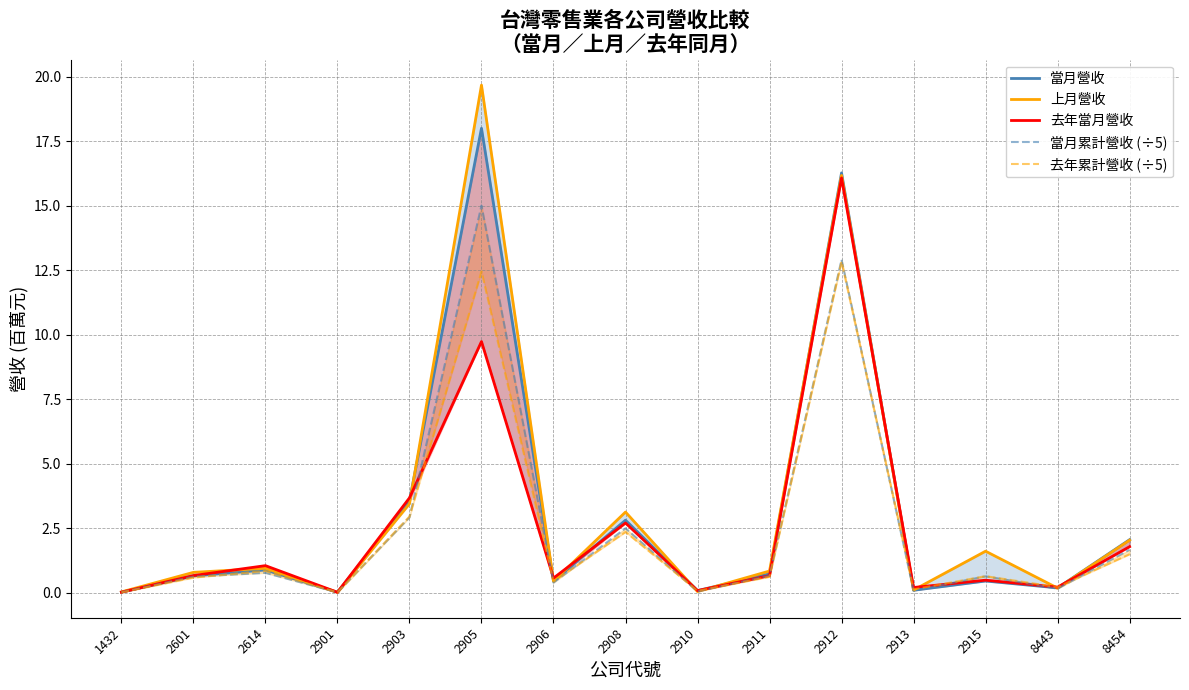

What is the average value of the 上月營收 series?

3.3